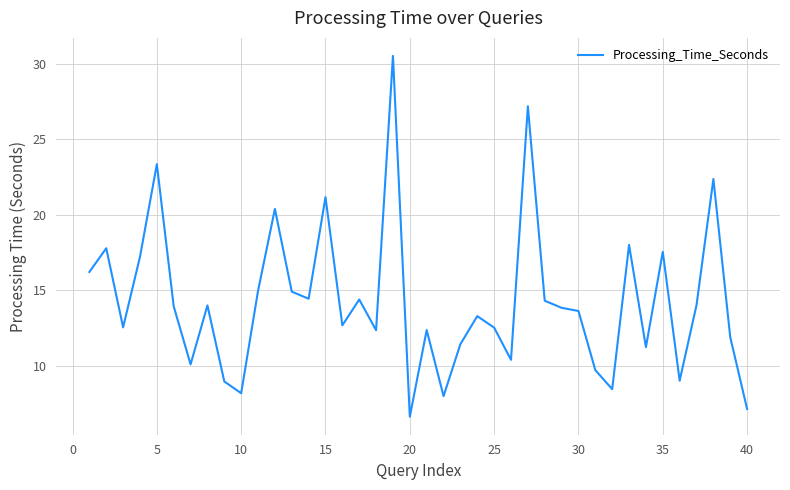

What is the smallest value displayed?

6.7